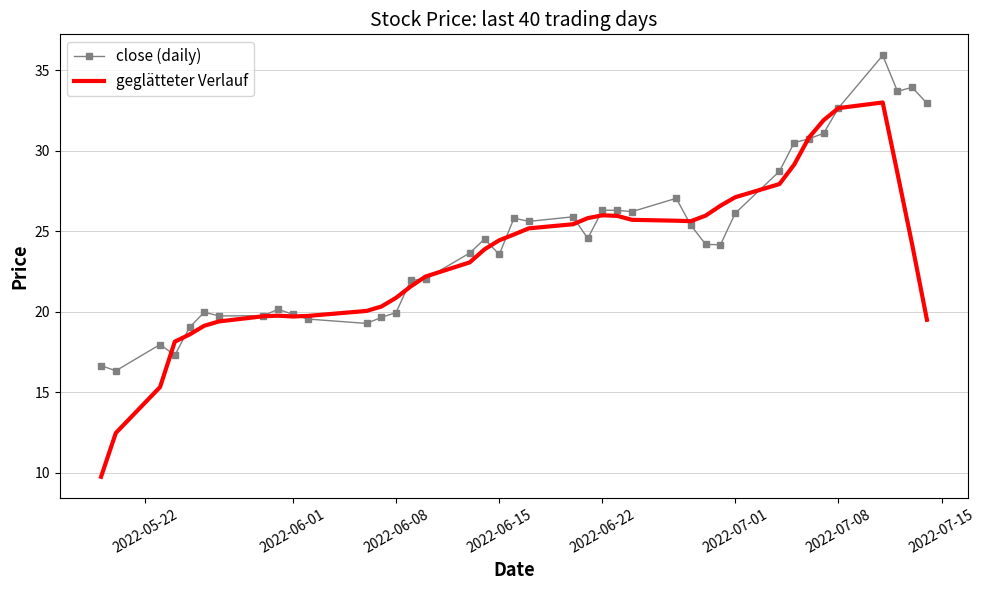

List the series in order of their peak value, lowest first.

geglätteter Verlauf, close (daily)